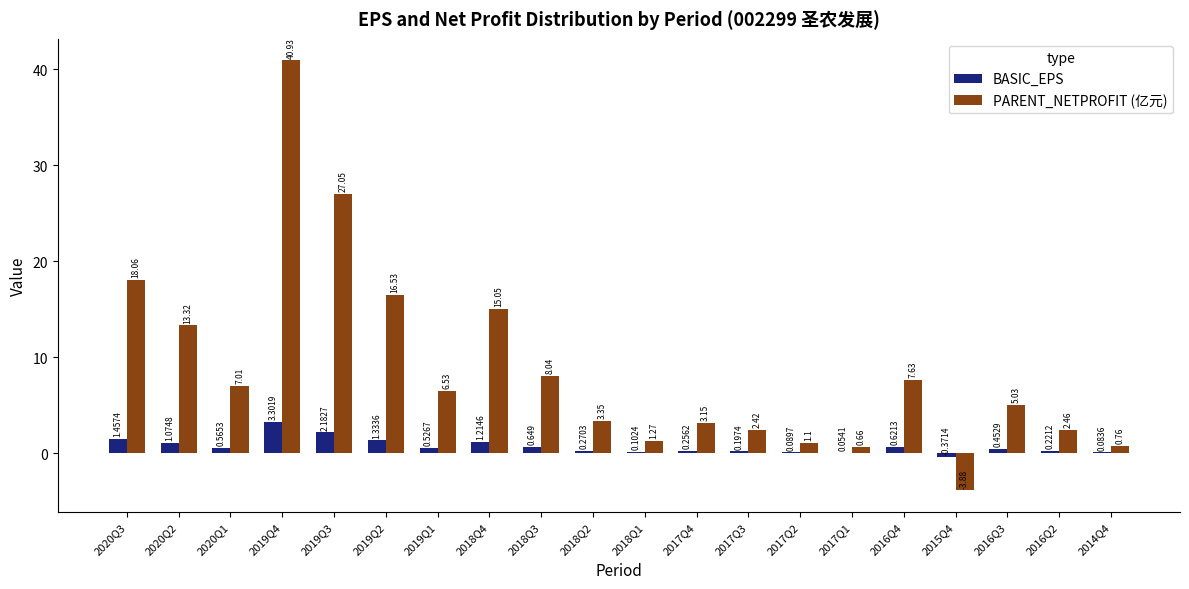

Between 2020Q1 and 2019Q2, which series saw the biggest shift?

PARENT_NETPROFIT (亿元)